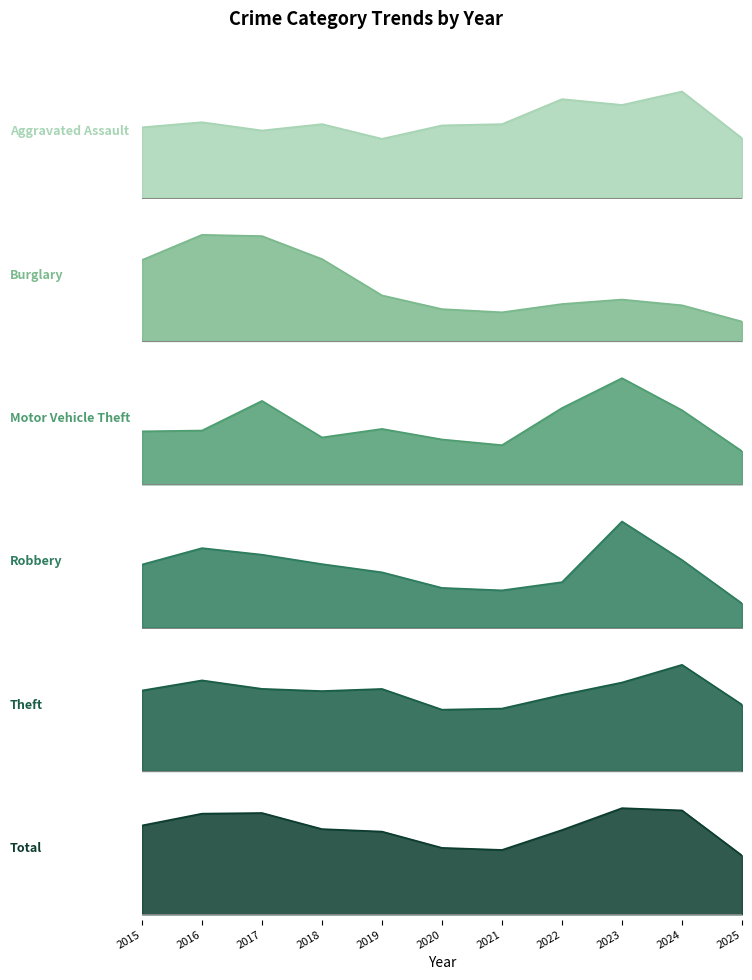

Which category has the lowest value across all series?

2025